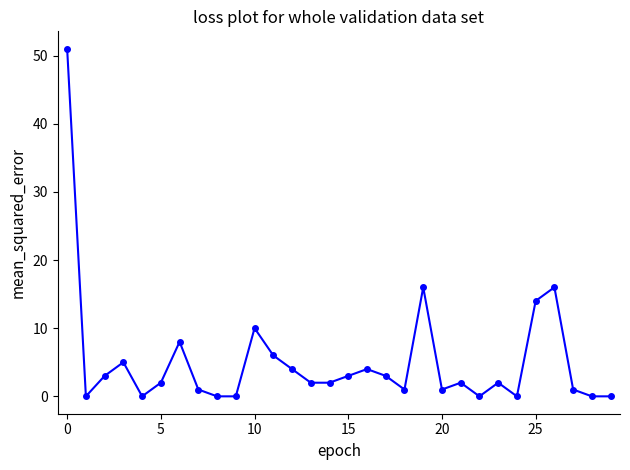

Reading left to right, what are all the values shown in this chart?

51	0	3	5	0	2	8	1	0	0	10	6	4	2	2	3	4	3	1	16	1	2	0	2	0	14	16	1	0	0